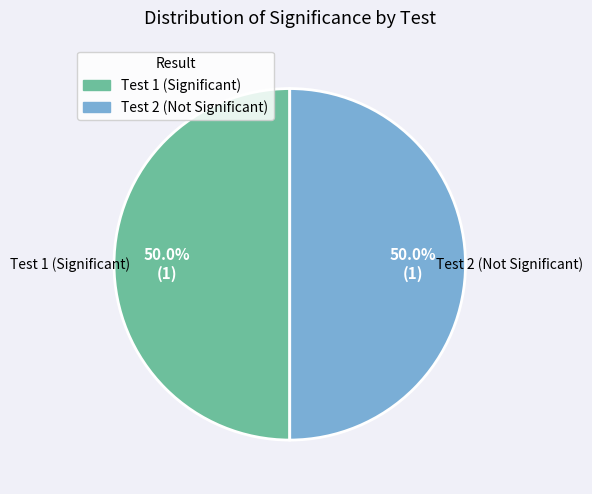

Approximately how many times larger is the value at Test 1 (Significant) compared to Test 2 (Not Significant)?

1.0